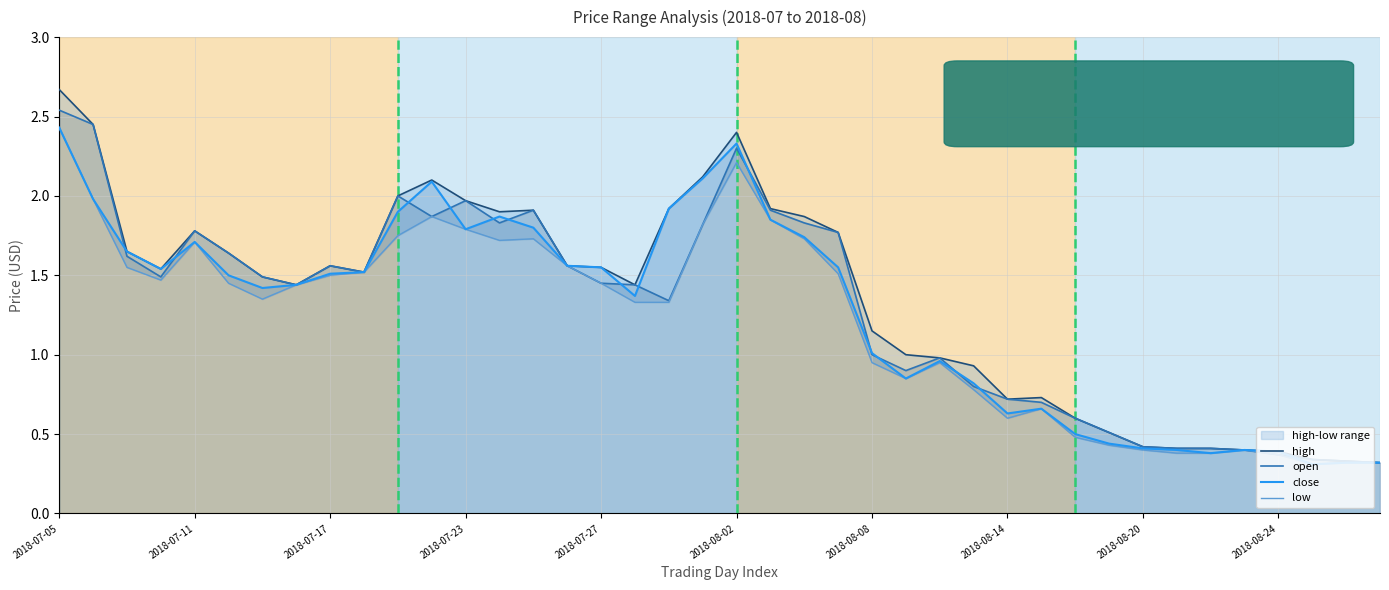

True or false: open has a value of 1.8 at 19.

True